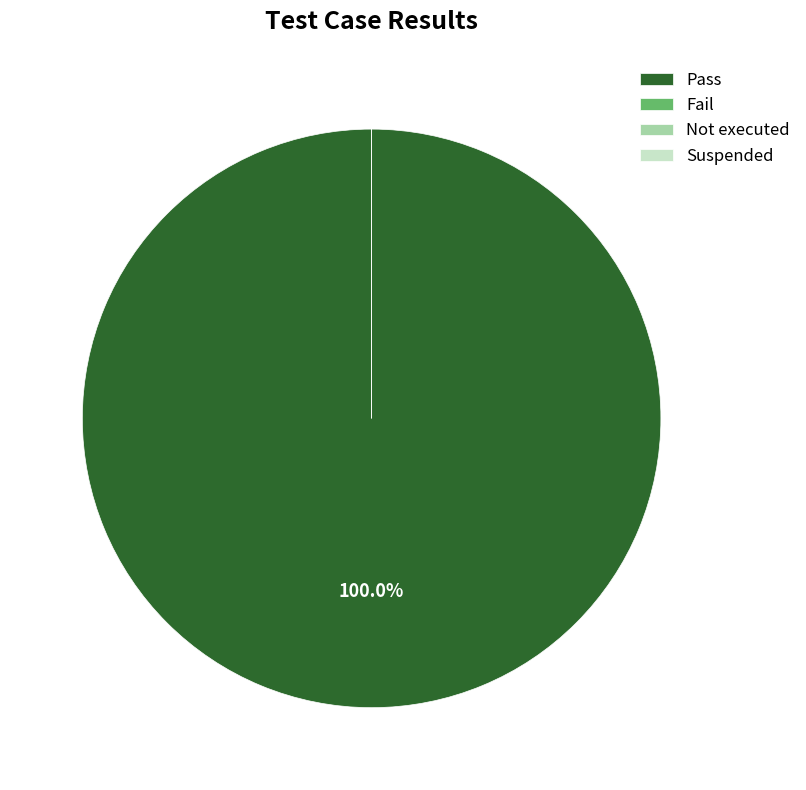

Which category has the smallest portion of the pie?

Fail